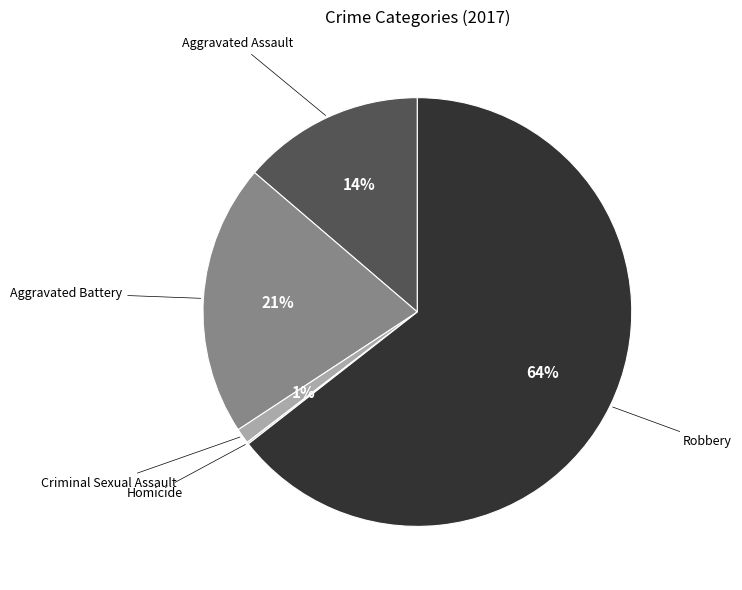

To the nearest percent, what is the difference between the largest and smallest slice percentages?

64%